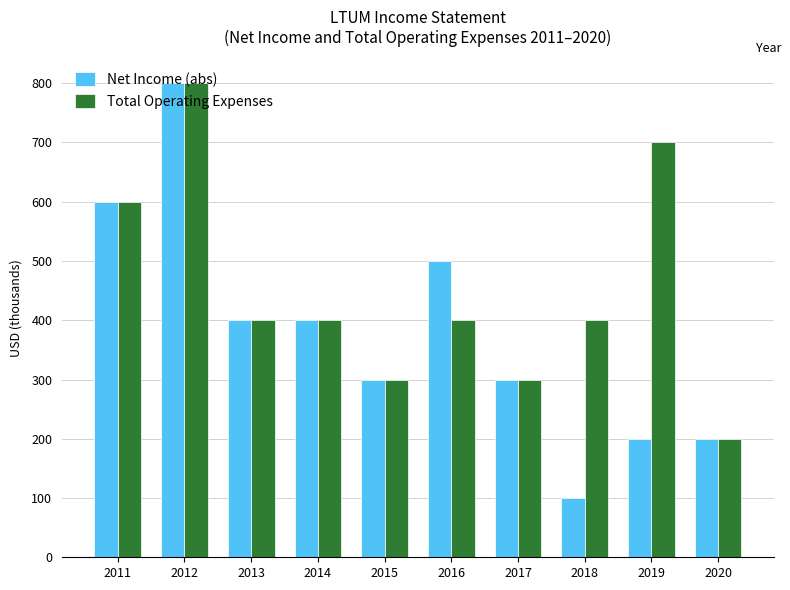

How many values in the Net Income (abs) series are below 400?

5